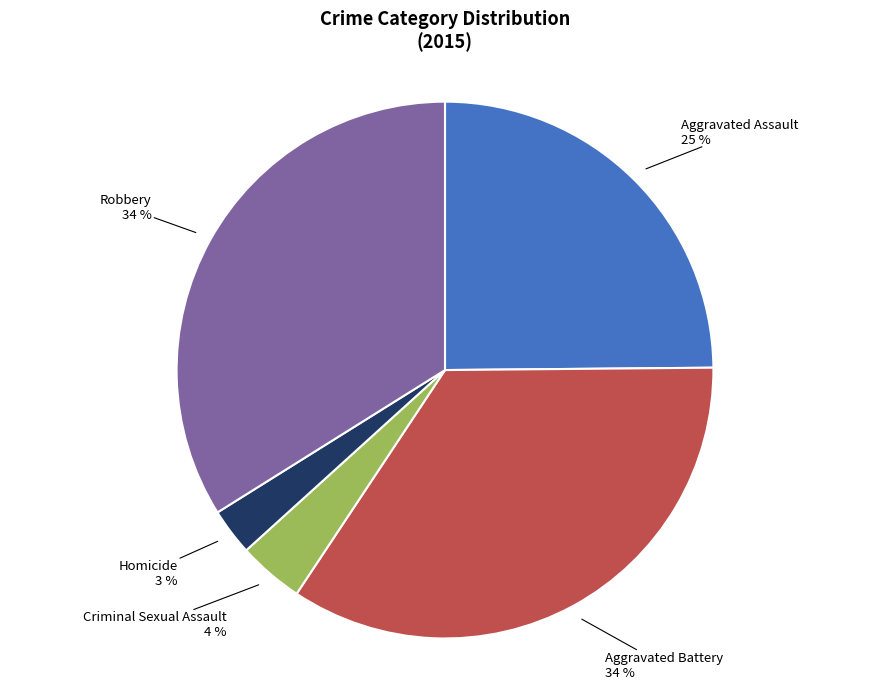

To the nearest percent, what is the average slice percentage?

20%